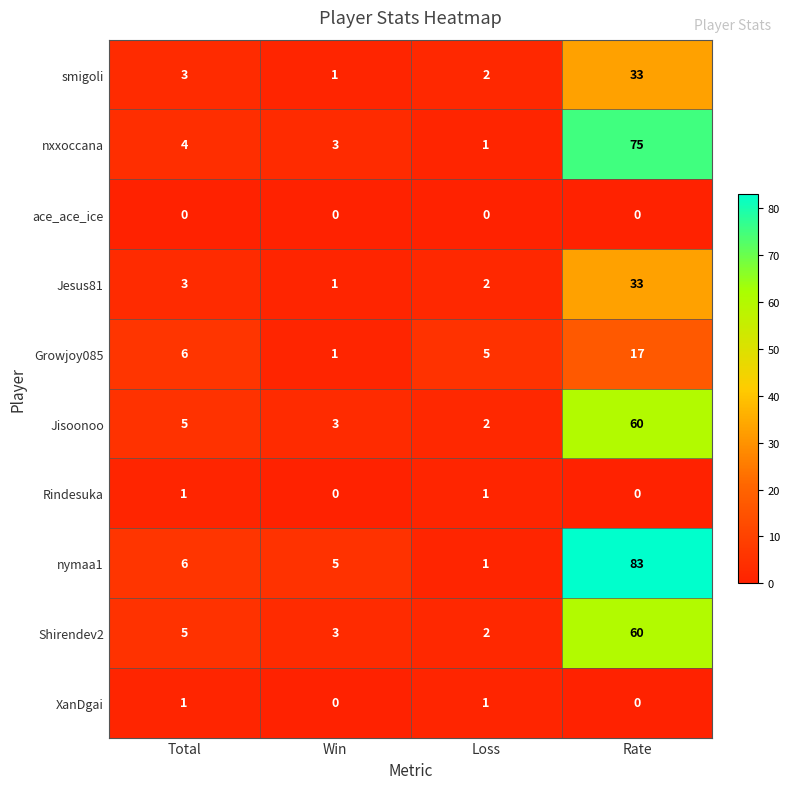

Which category has the highest value across all series?

Rate